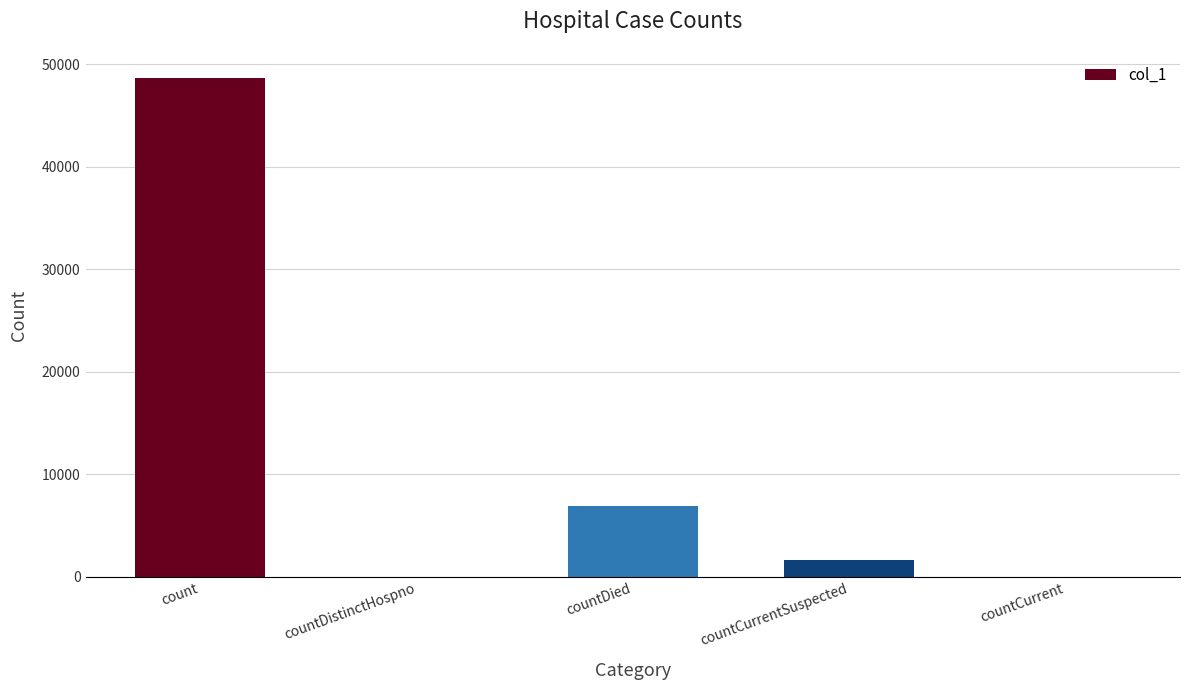

True or false: the data shows 3577 at countDied.

False